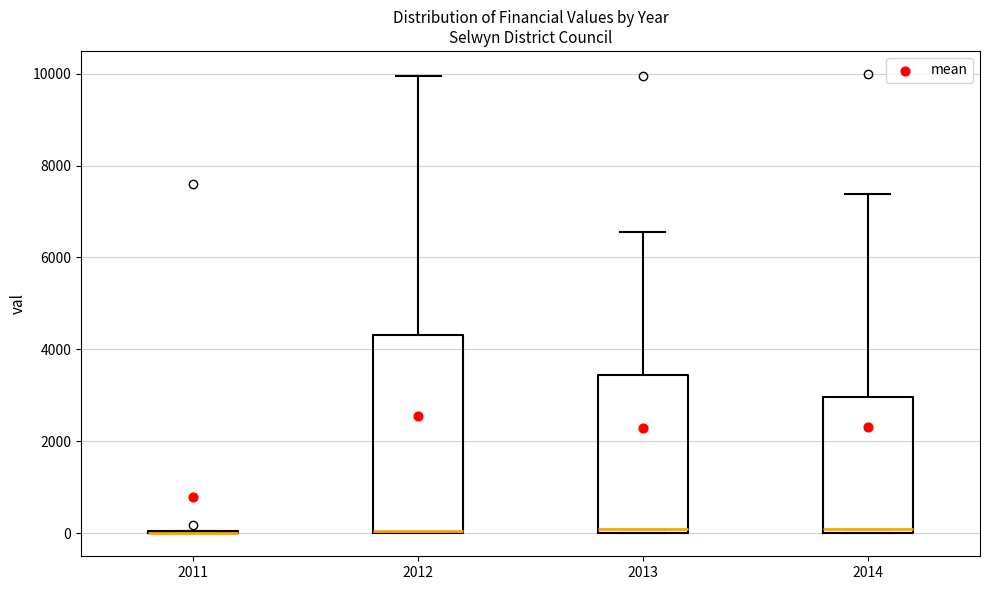

Comparing the boxes themselves (not the whiskers), which one is the tallest?

2012